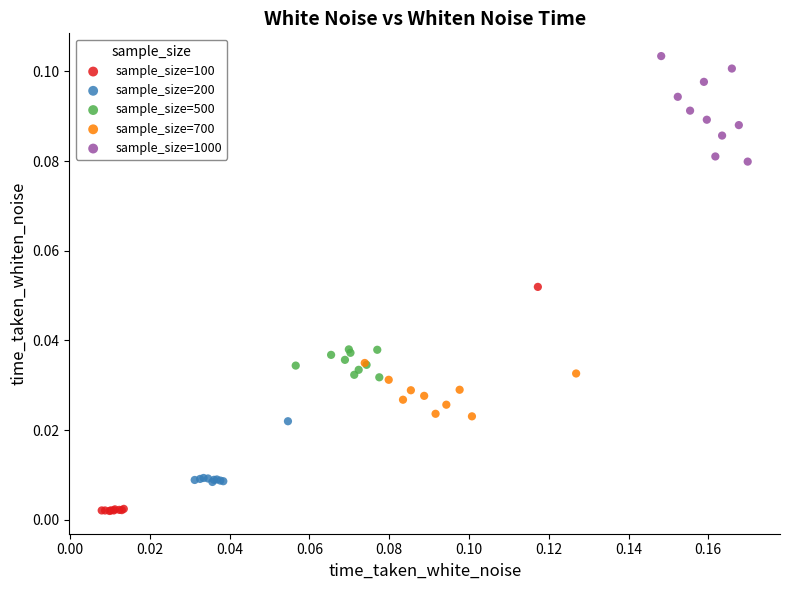

Which series contains the highest Y value?

sample_size=1000